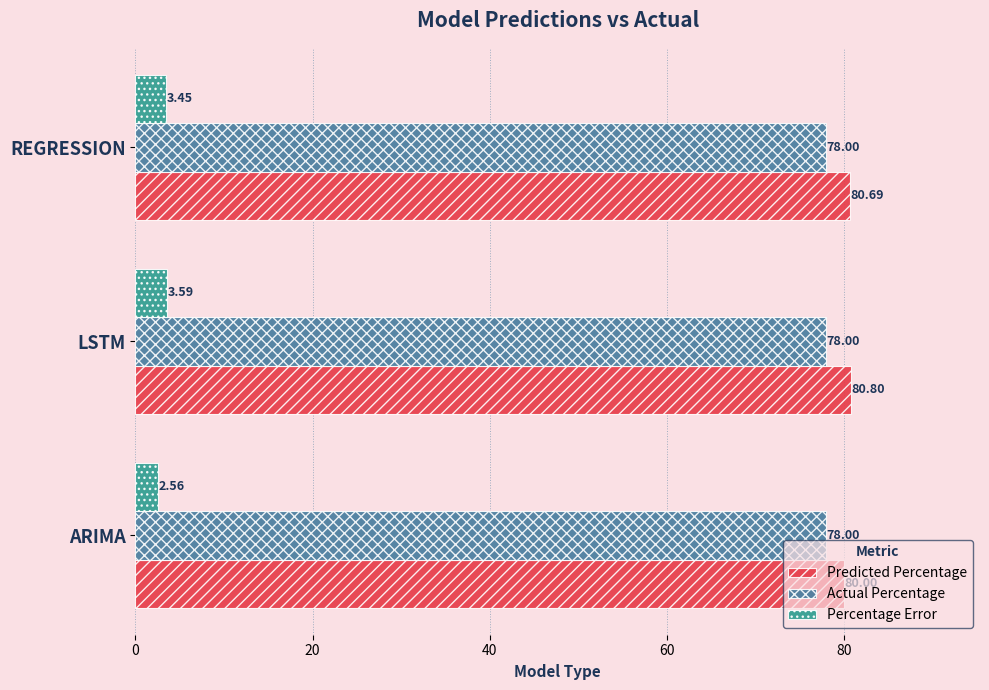

Which series has the largest total across all categories?

Predicted Percentage